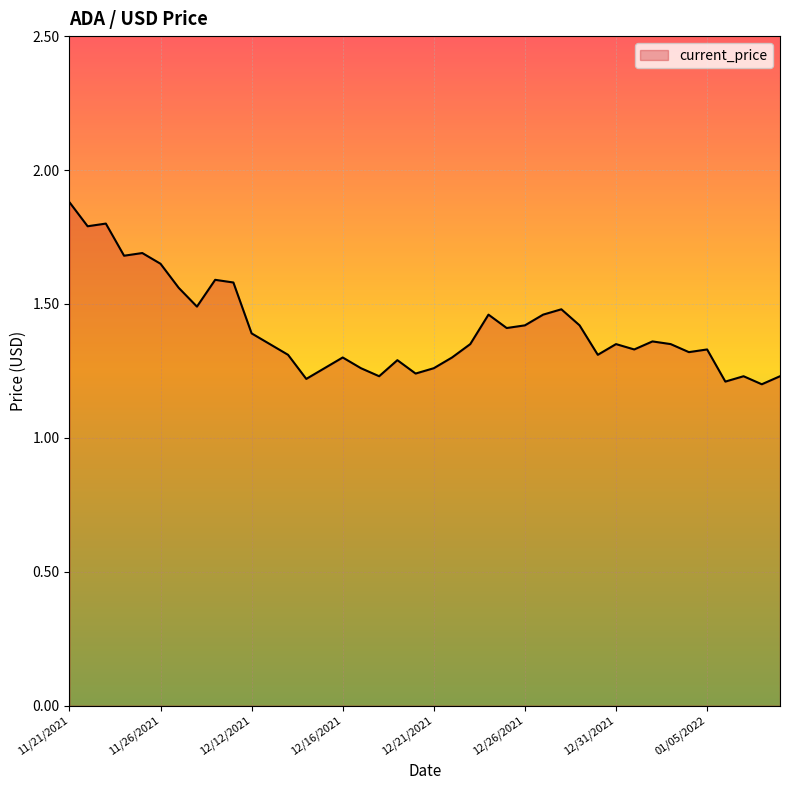

What is the difference between the maximum and minimum values?

0.7